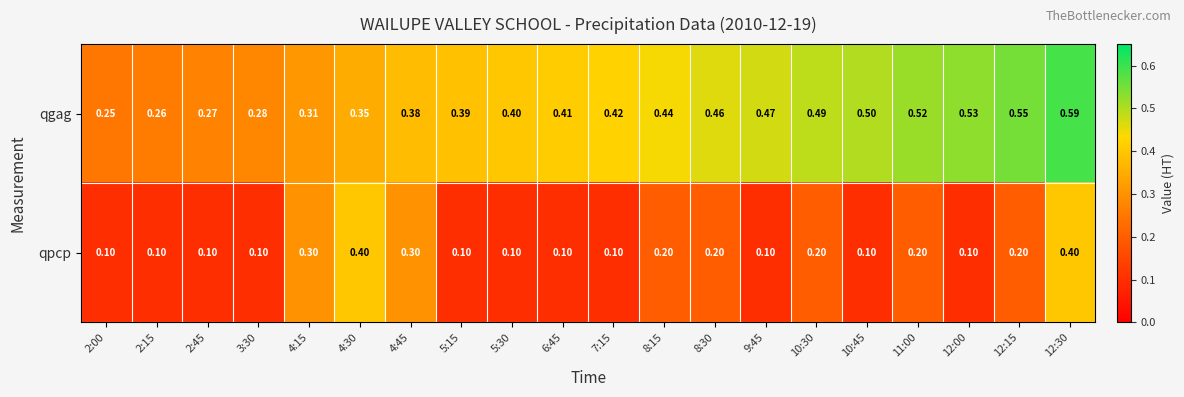

Between 8:30 and 10:30, which series saw the biggest shift?

qgag